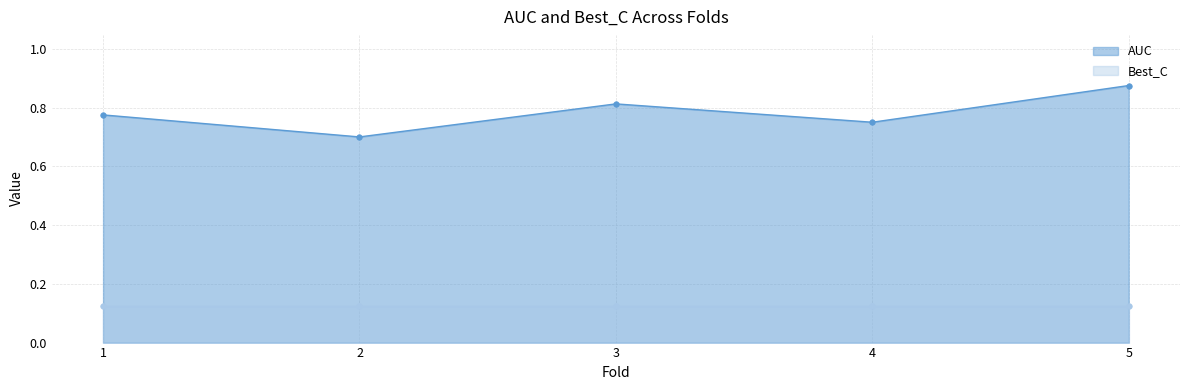

What is the lowest value of the AUC series?

0.7